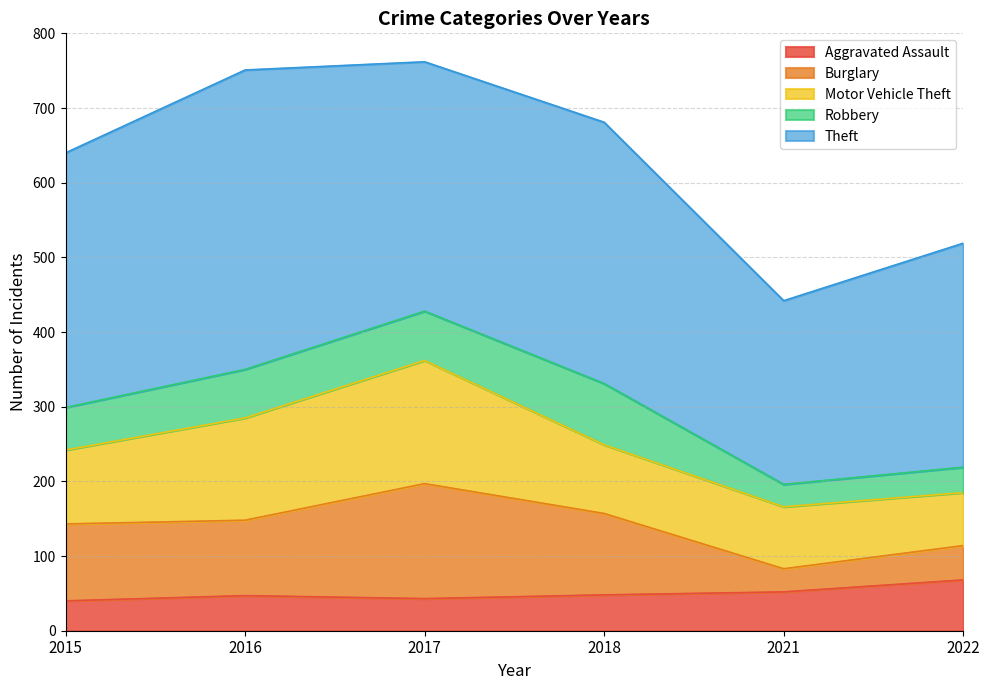

What is the smallest value displayed?

30